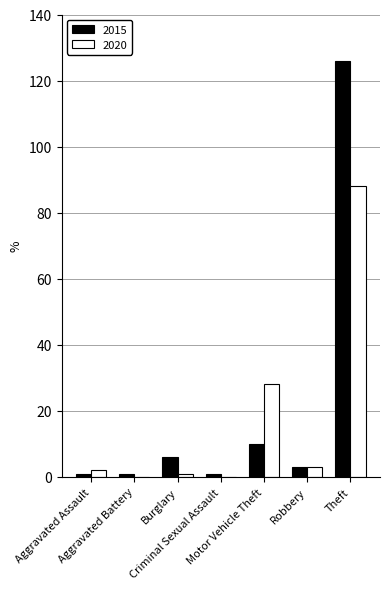

What is the maximum value shown in the chart?

126